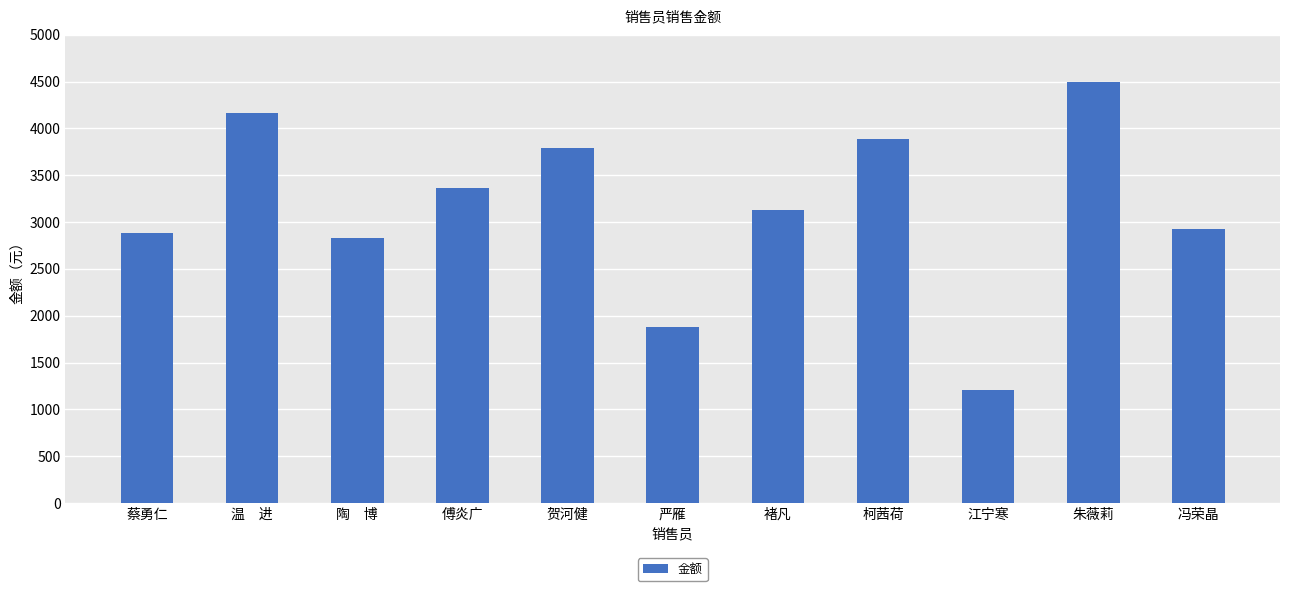

What is the label of the 1st bar from the right?

冯荣晶